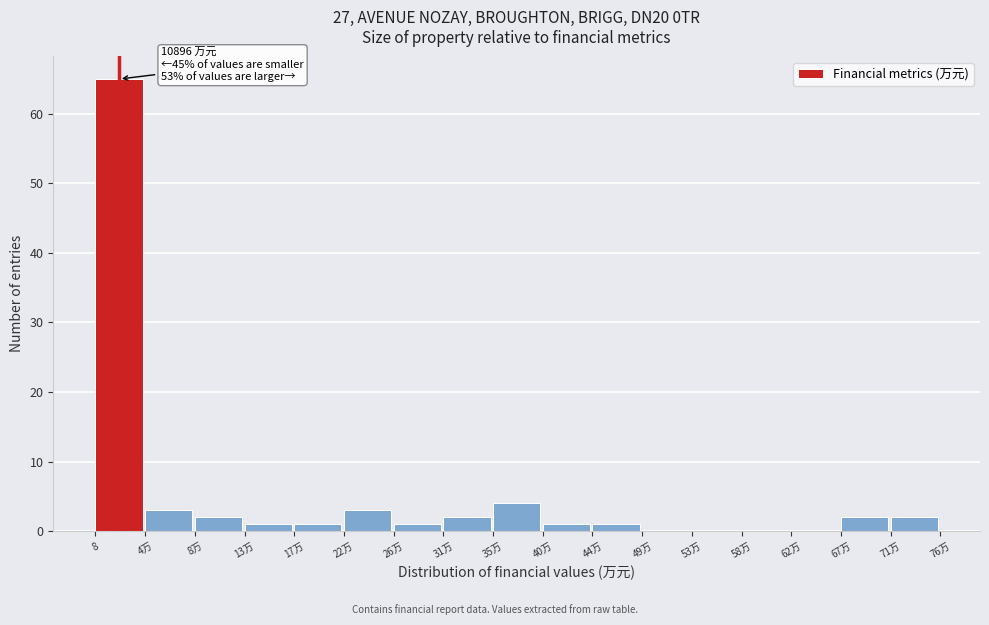

Reading right to left, transcribe all the data shown in this chart.

71万=2	67万=2	62万=0	58万=0	53万=0	49万=0	44万=1	40万=1	35万=4	31万=2	26万=1	22万=3	17万=1	13万=1	8万=2	4万=3	8=65